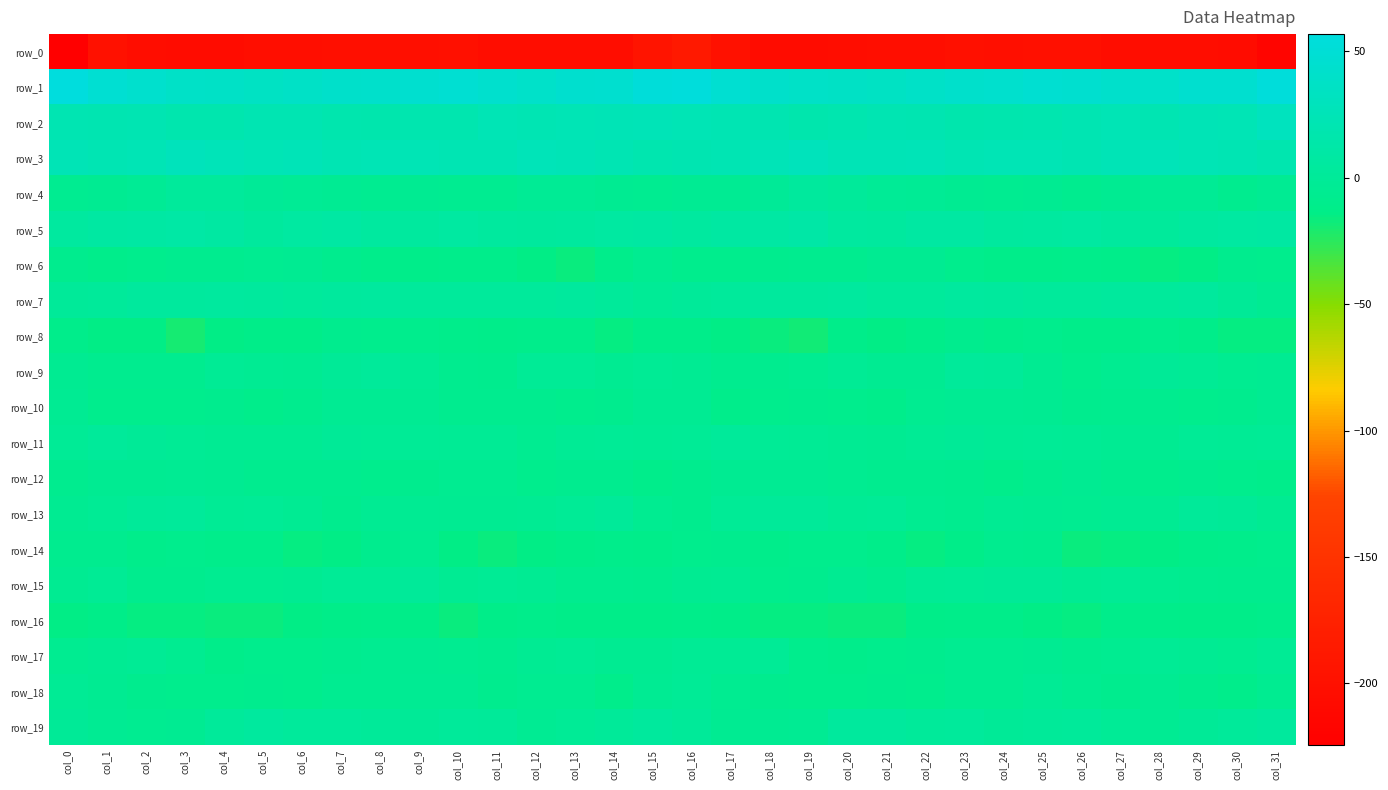

Is it true that row_9 equals -5.4 at col_6?

True